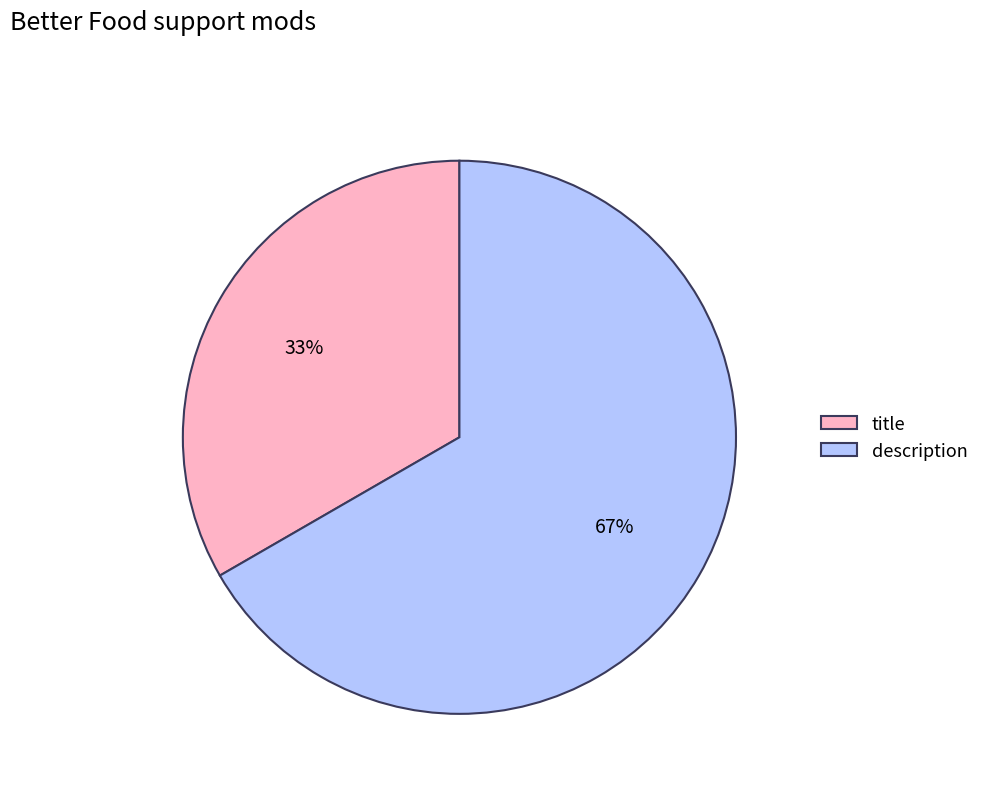

To the nearest percent, what percentage of the pie is title?

33%